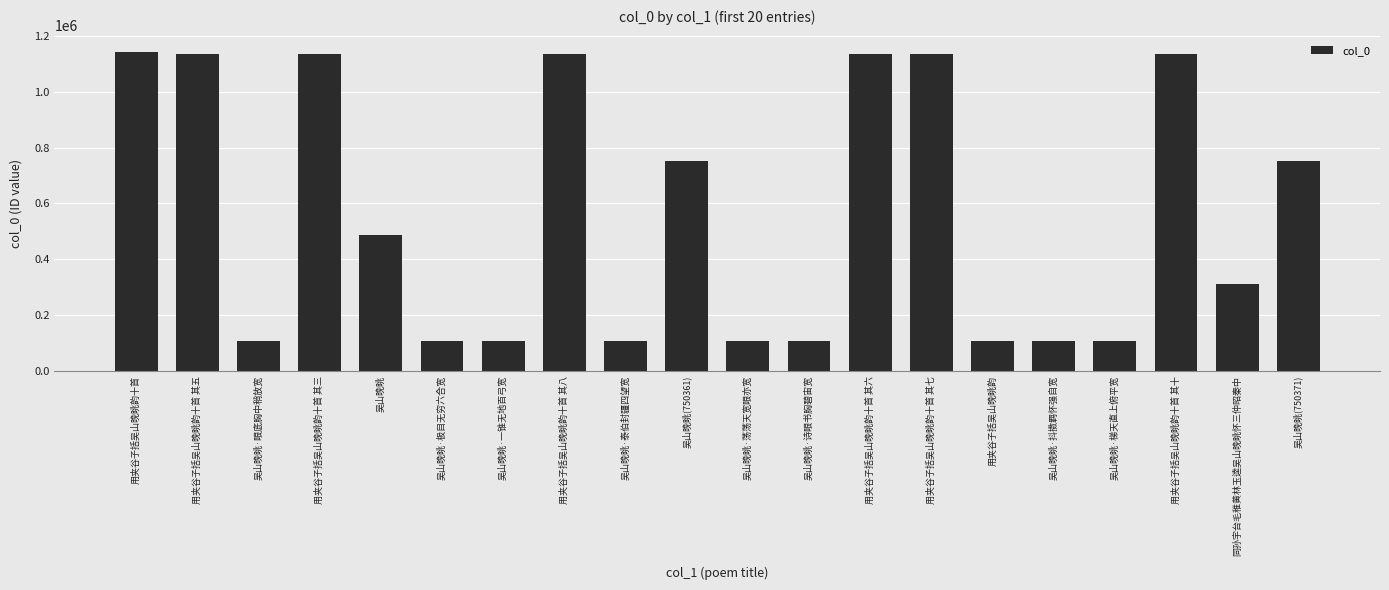

Approximately how many times larger is the value at 同孙宇台毛稚黄林玉逵吴山晚眺怀三仲昭秦中 compared to 吴山晚眺·眼底胸中稍放宽?

2.9